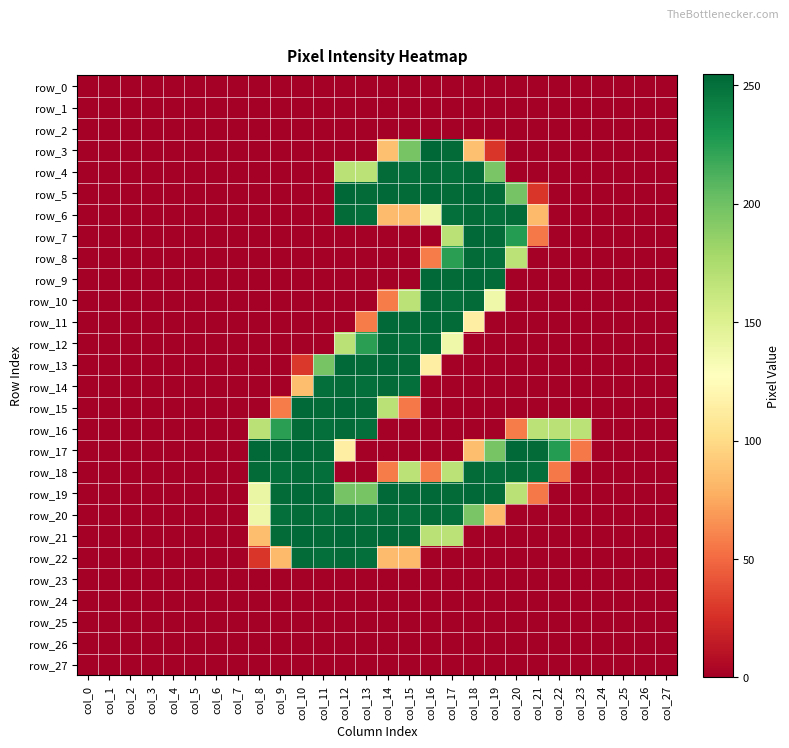

Which label corresponds to the smallest value in the chart?

col_0